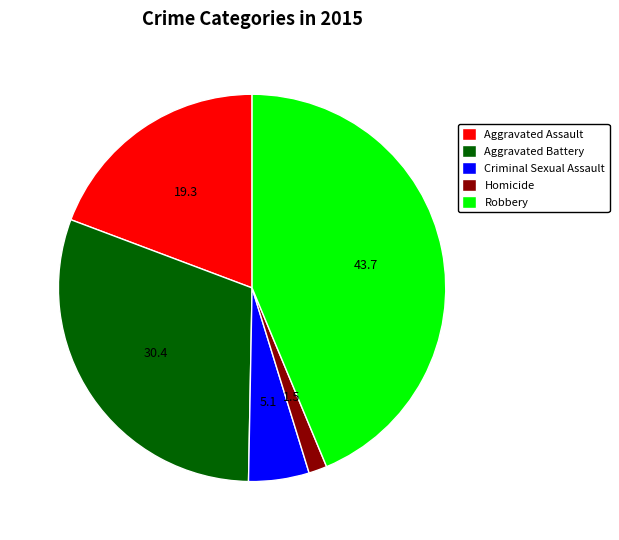

Which has a higher value, Homicide or Criminal Sexual Assault?

Criminal Sexual Assault